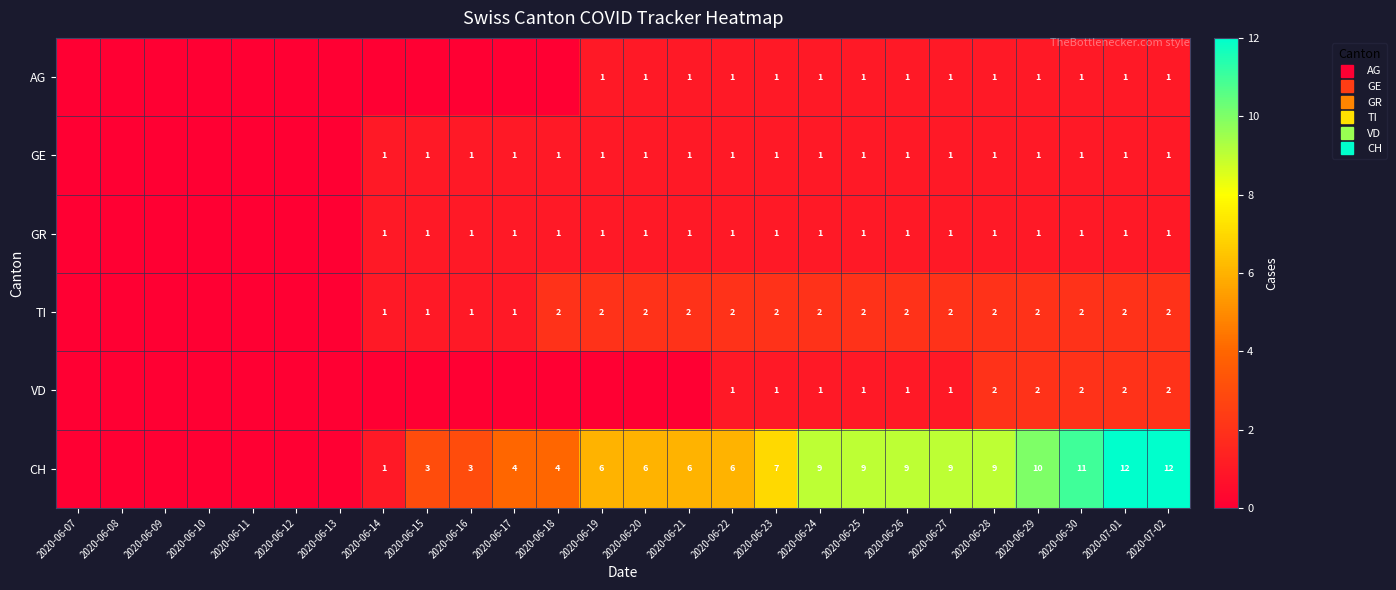

At which label does CH reach its peak?

2020-07-01